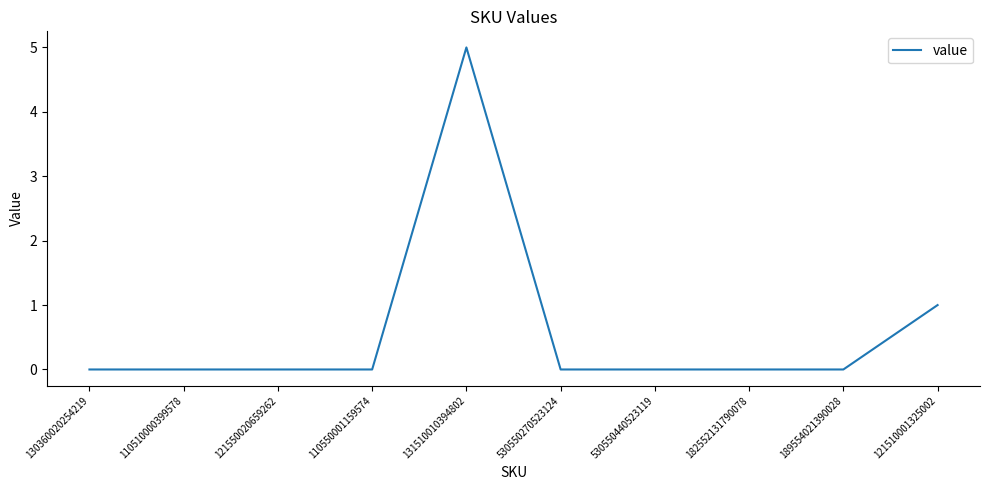

At which category does the chart reach its peak across all series?

131510010394802